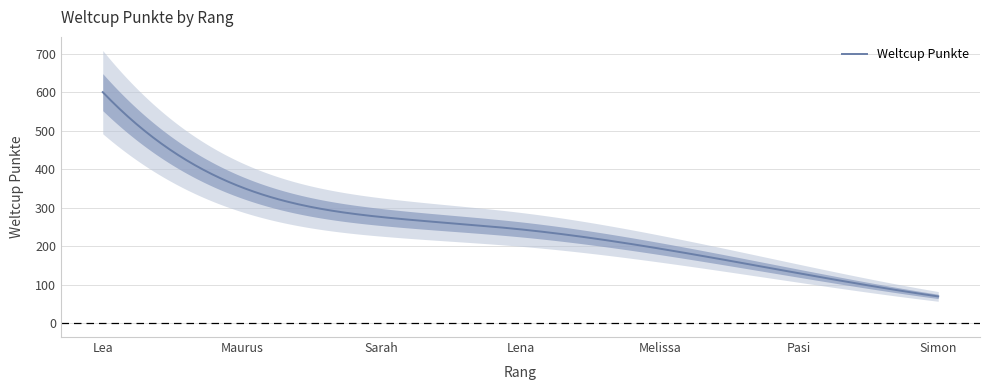

Reading left to right, extract all data points from this chart.

1=600	2=353	3=276	4=244	5=194	6=130	7=70